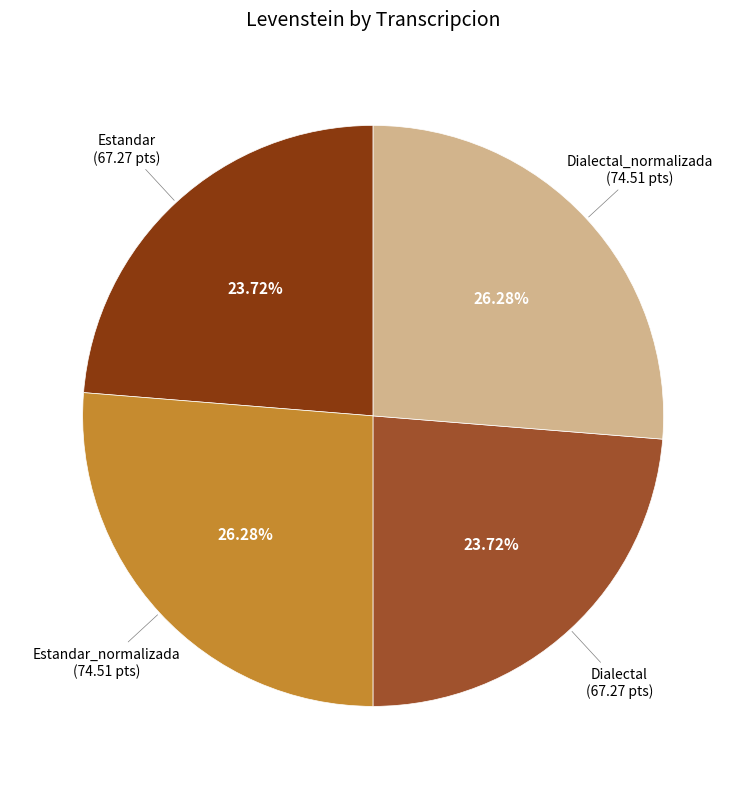

Does any single category account for the majority?

No